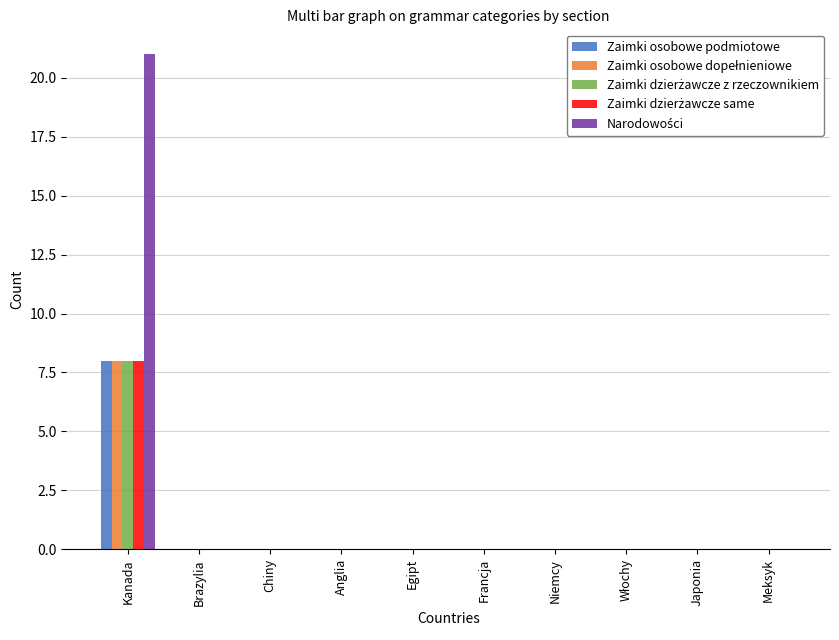

Are the bars grouped side by side (vs. stacked)?

Yes